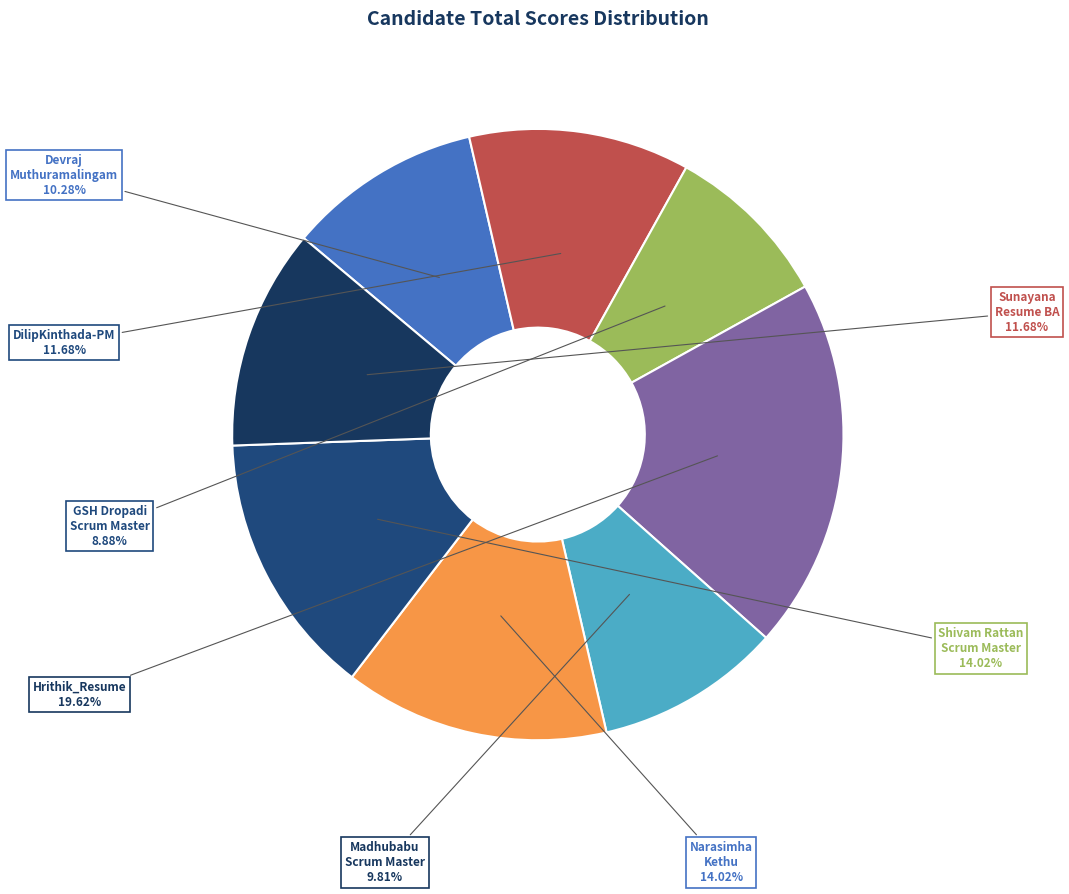

How many segments does this pie chart have?

8